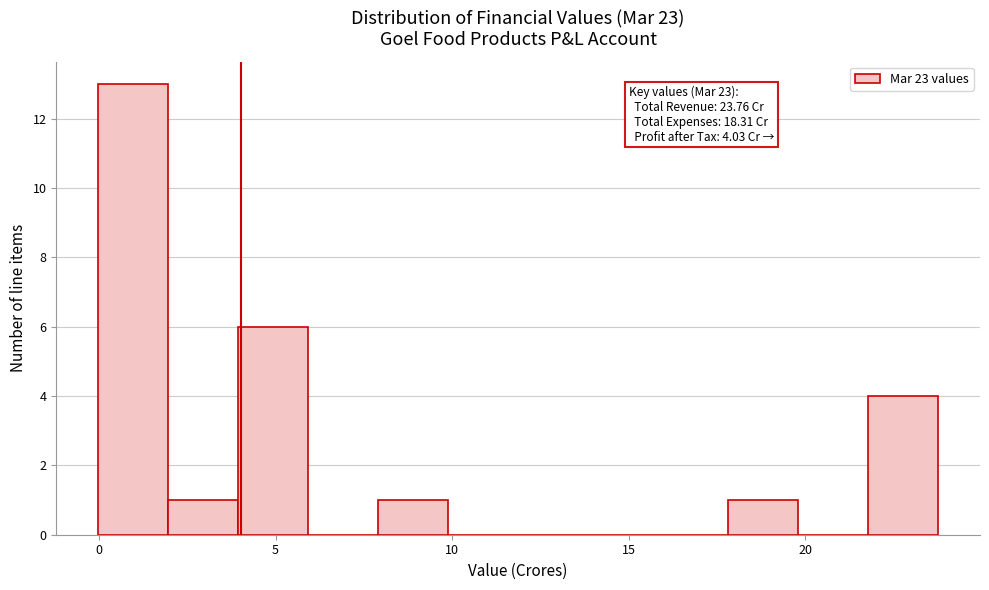

Read against the x-axis, roughly where is the centre of the tallest bar?

1.0